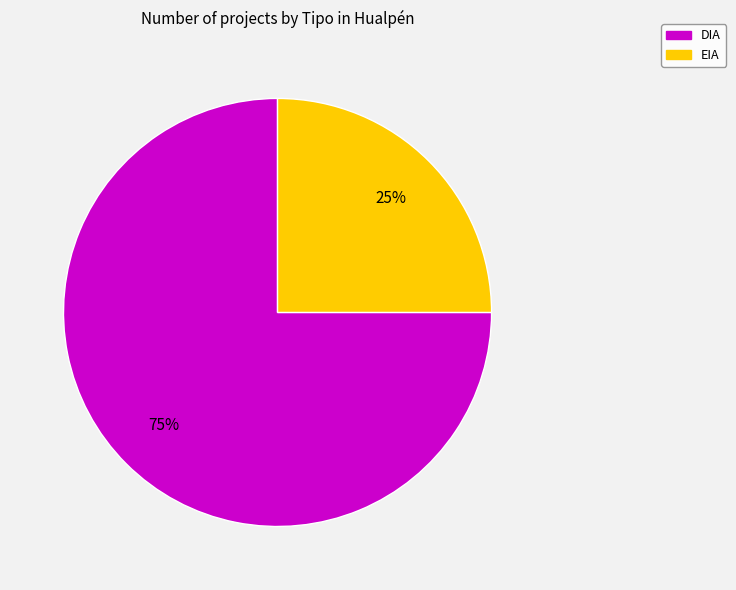

Combined, do EIA and DIA account for over 50%?

Yes